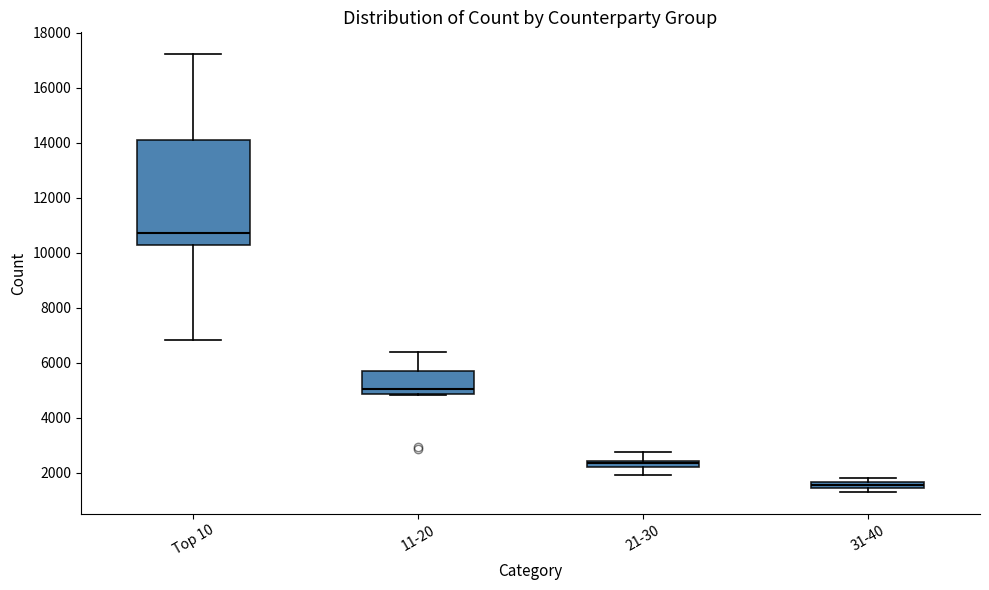

Which box is the tallest, from its lower edge to its upper edge?

Top 10